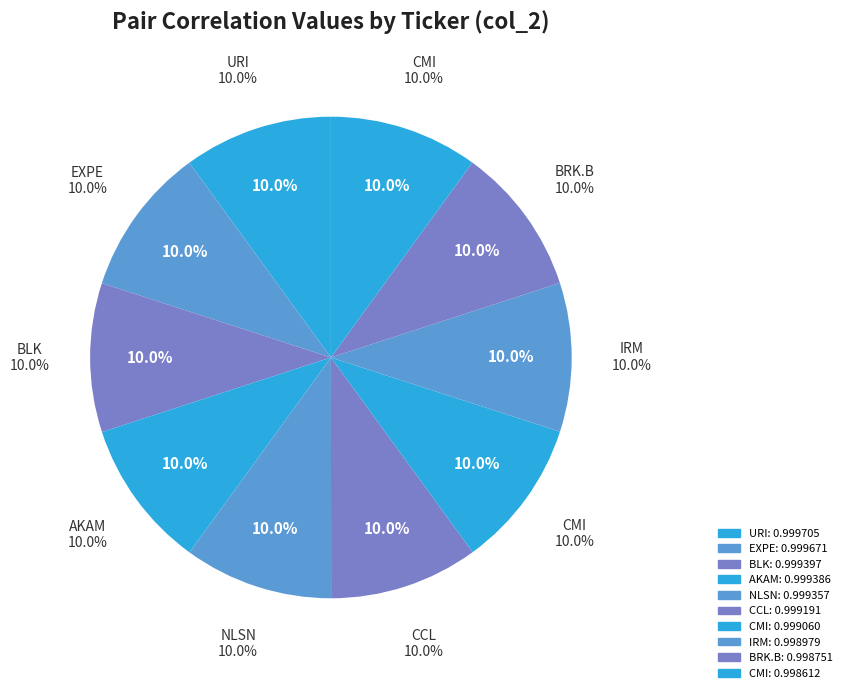

Is CMI the majority of the pie?

No